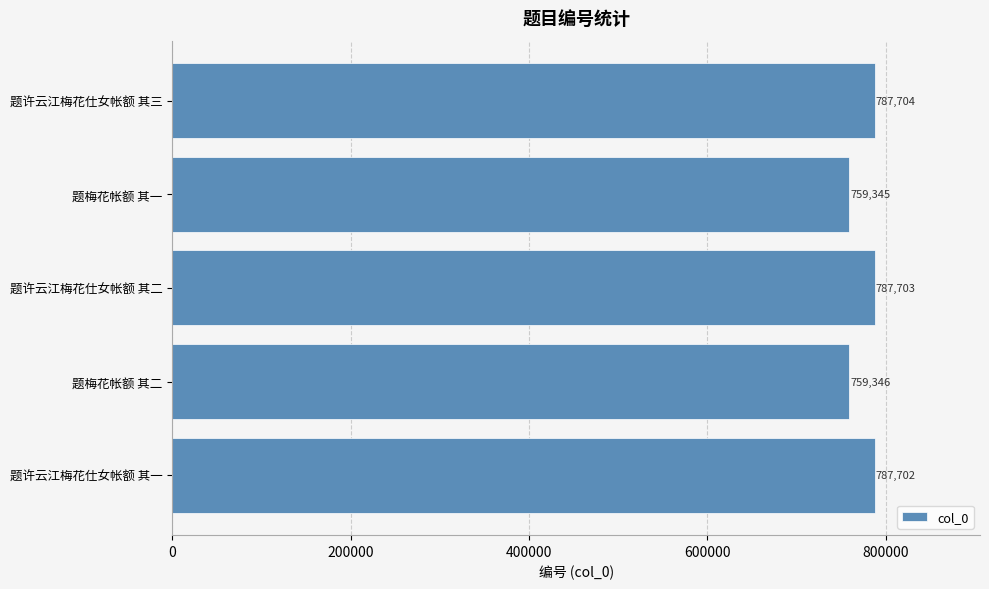

Which has a higher value, 题许云江梅花仕女帐额 其二 or 题许云江梅花仕女帐额 其一?

题许云江梅花仕女帐额 其二